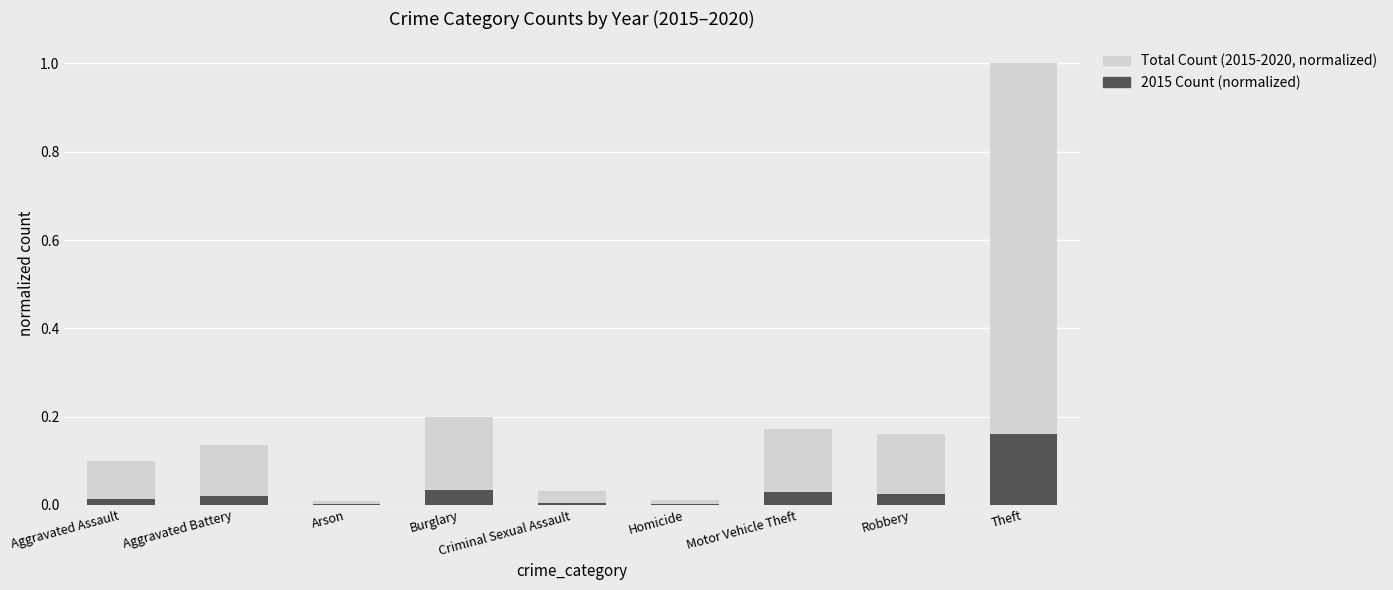

What is the total value across all series at Theft?

1.2